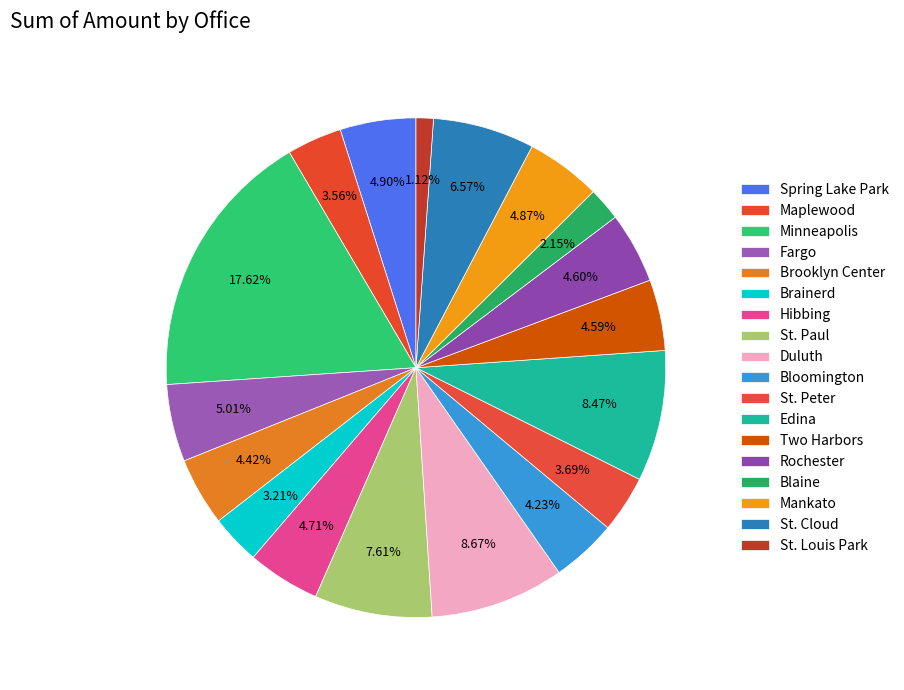

To the nearest percent, what percentage of the pie is Blaine?

2%